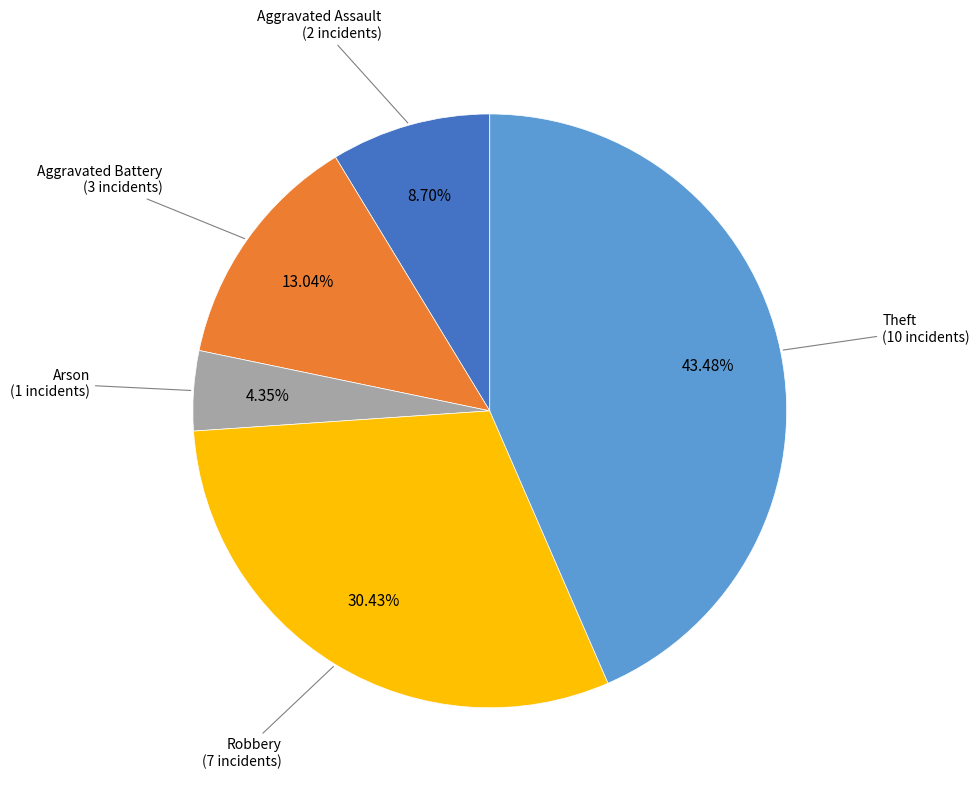

Is there a majority slice in this chart?

No